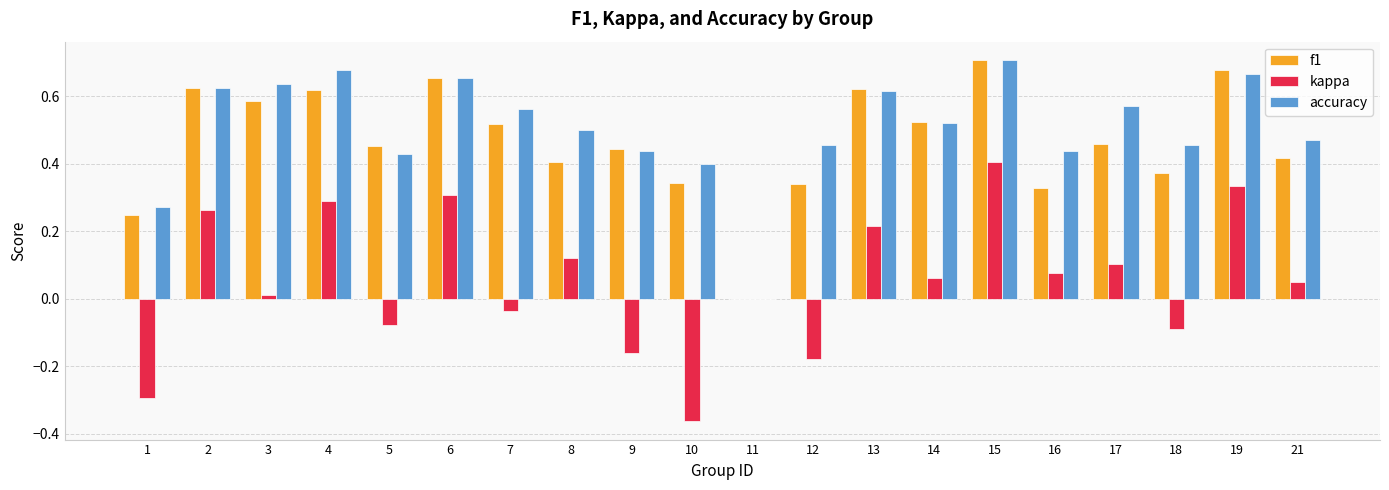

Does the chart contain stacked bars?

No